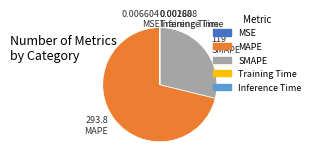

Which category has the biggest portion of the pie?

MAPE